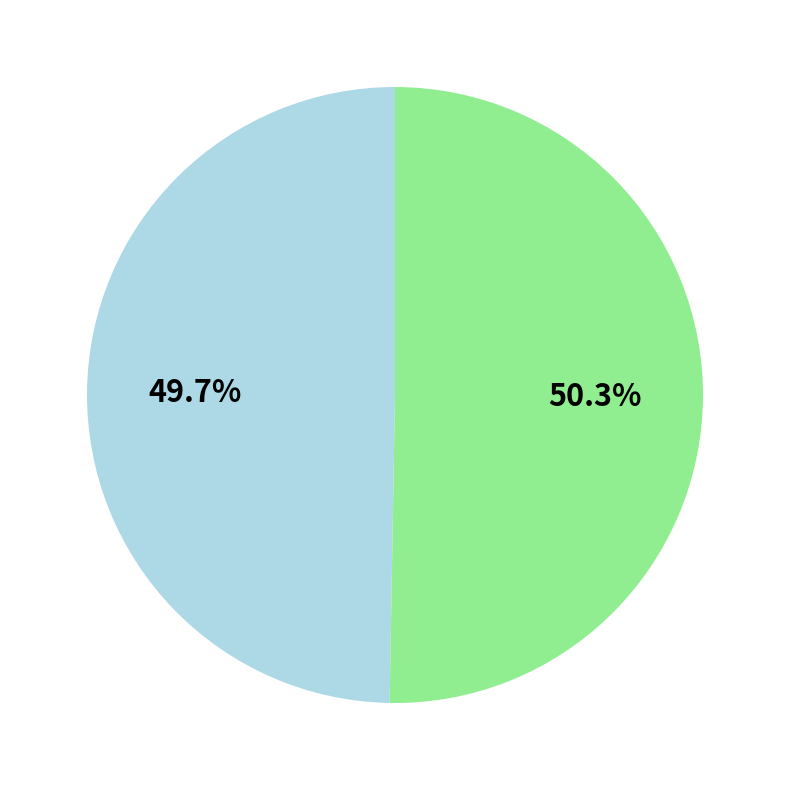

Is there a majority slice in this chart?

Yes